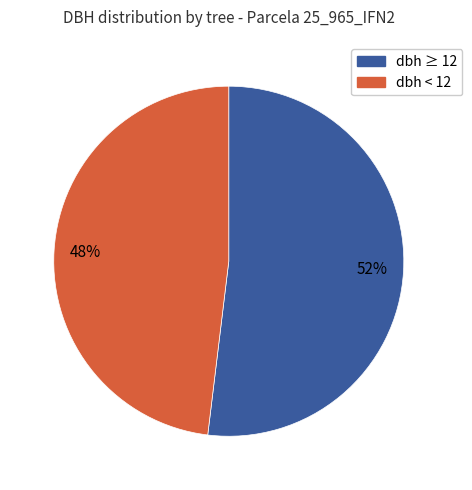

To the nearest percent, what is the difference between the largest and smallest slice percentages?

4%